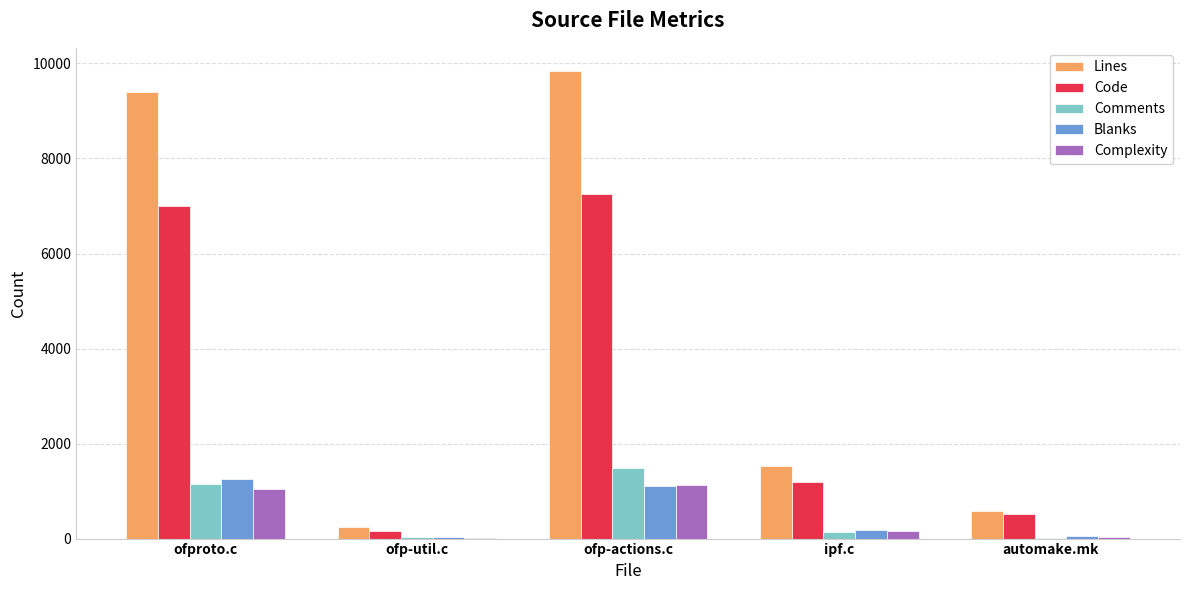

Which series changed the most between ofp-actions.c and automake.mk?

Lines